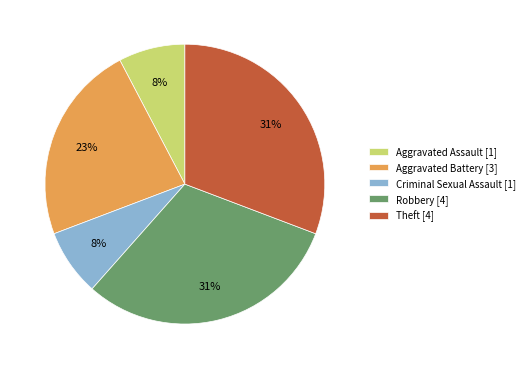

Between Aggravated Assault and Aggravated Battery, which is larger?

Aggravated Battery